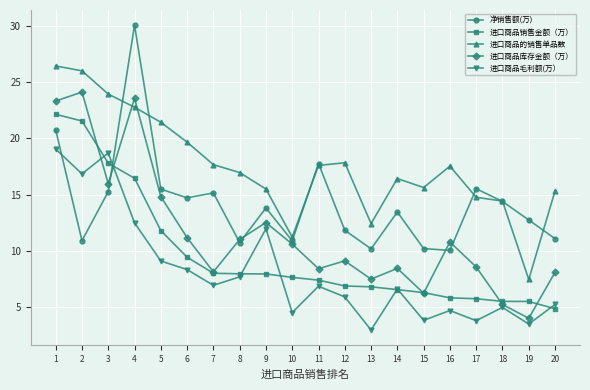

The 净销售额(万) series shows 18.7 at 20. True or false?

False